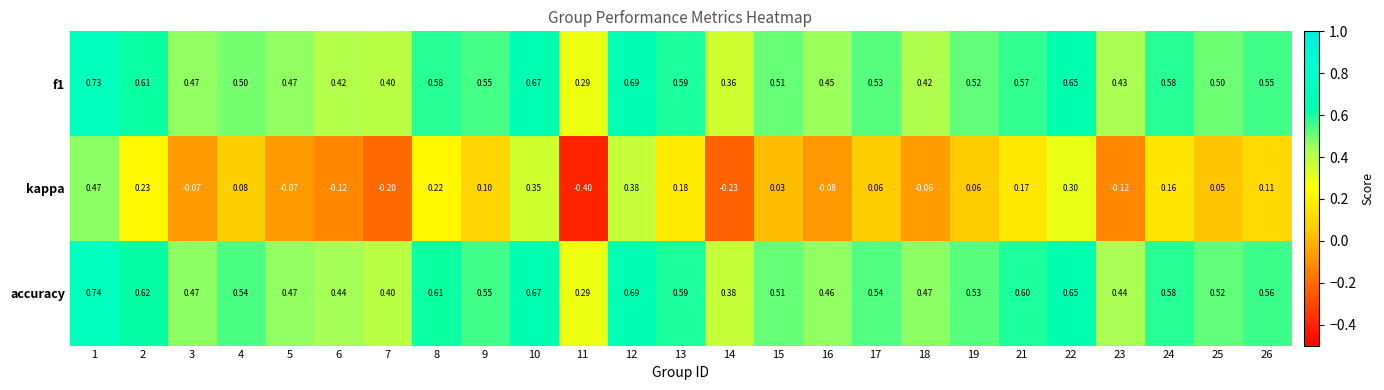

Which series has the largest range (max minus min)?

kappa